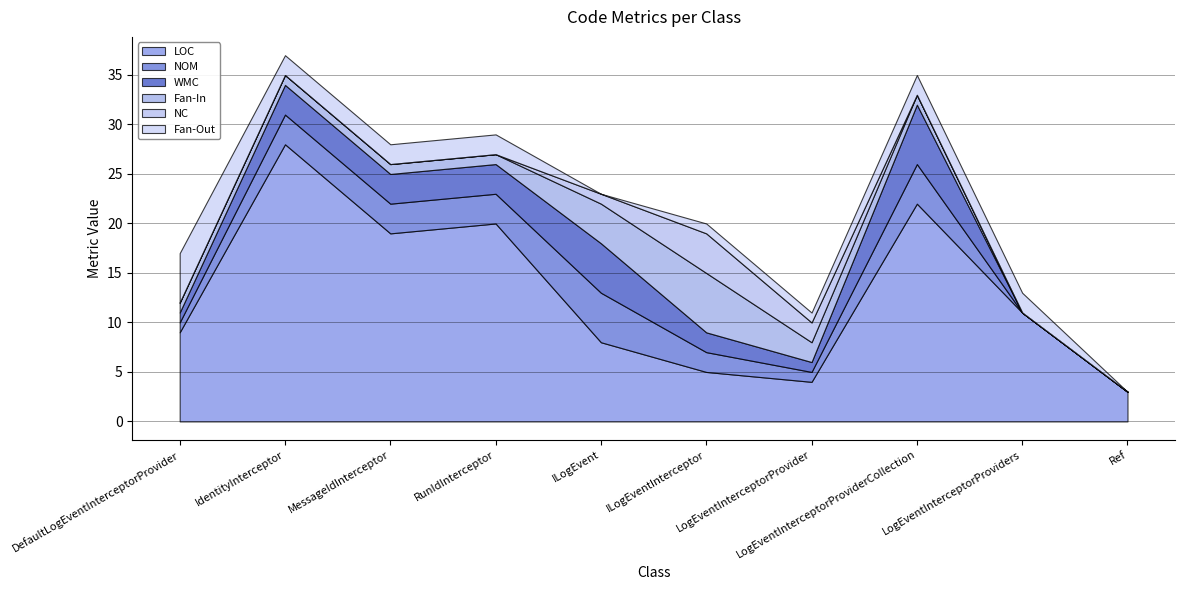

True or false: NOM has a value of 3 at IdentityInterceptor.

True